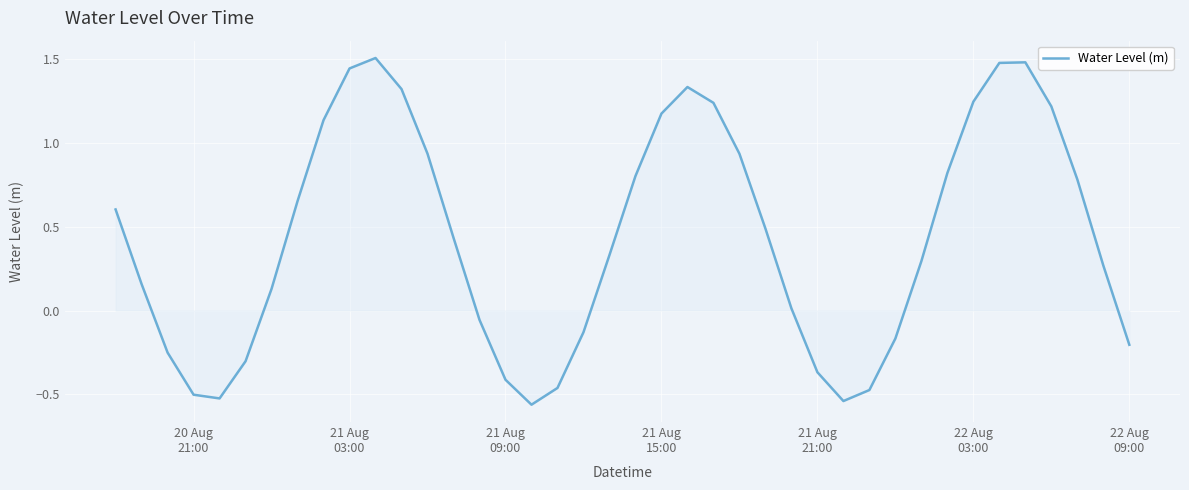

What is the difference between the maximum and minimum values?

2.1